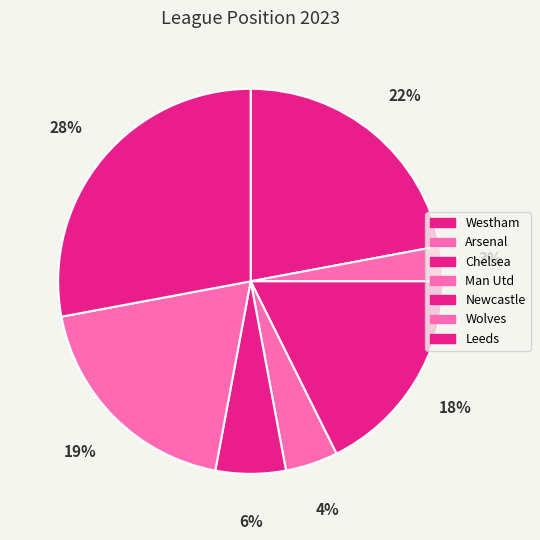

Is it true that Newcastle is 6% of the pie?

True